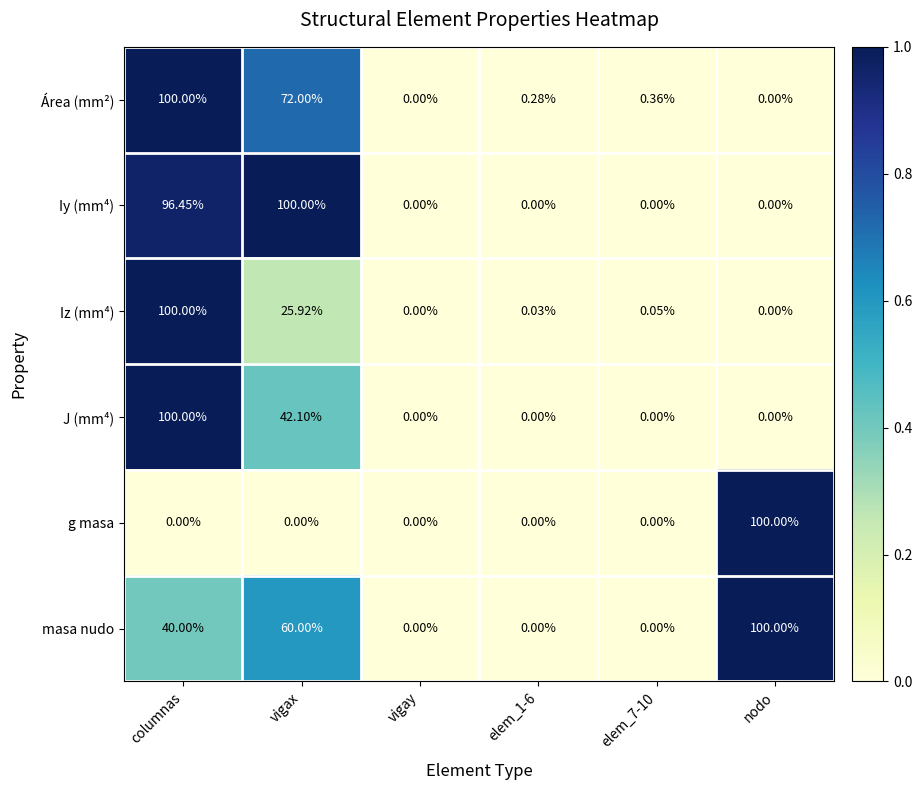

At vigax, list the series in order from largest to smallest.

Iy (mm⁴), Área (mm²), masa nudo, J (mm⁴), Iz (mm⁴), g masa